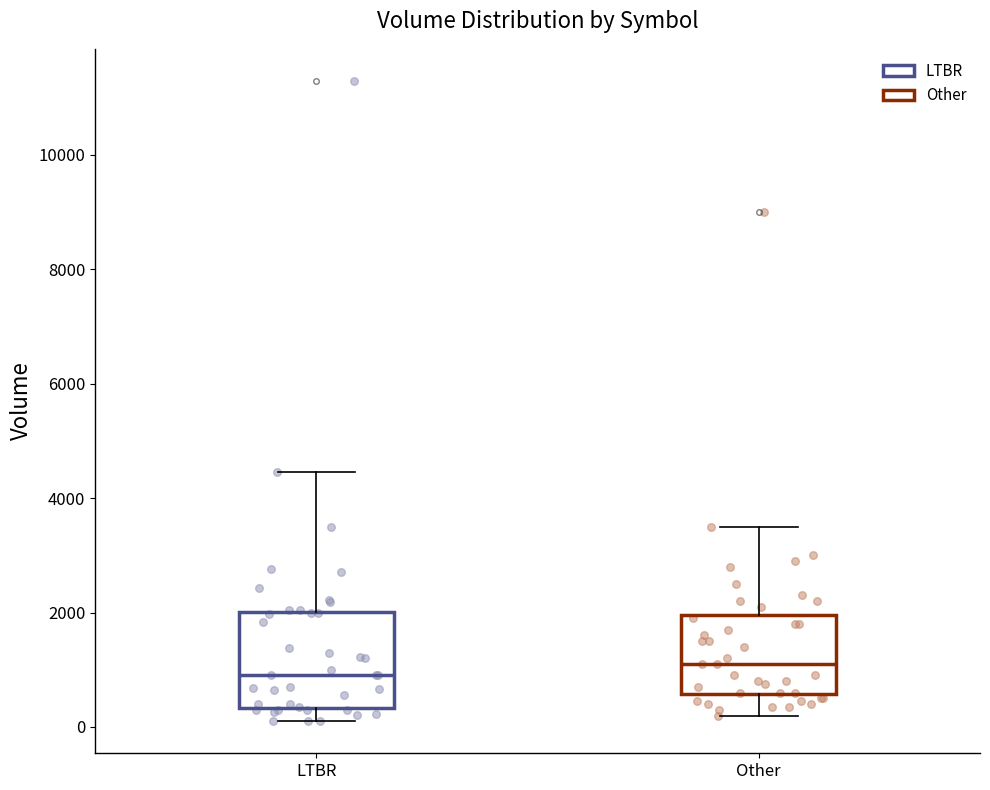

Where is the upper edge of the box for LTBR on the y-axis? The values are not printed on the chart, so give them approximately, as read against the axis.

2000